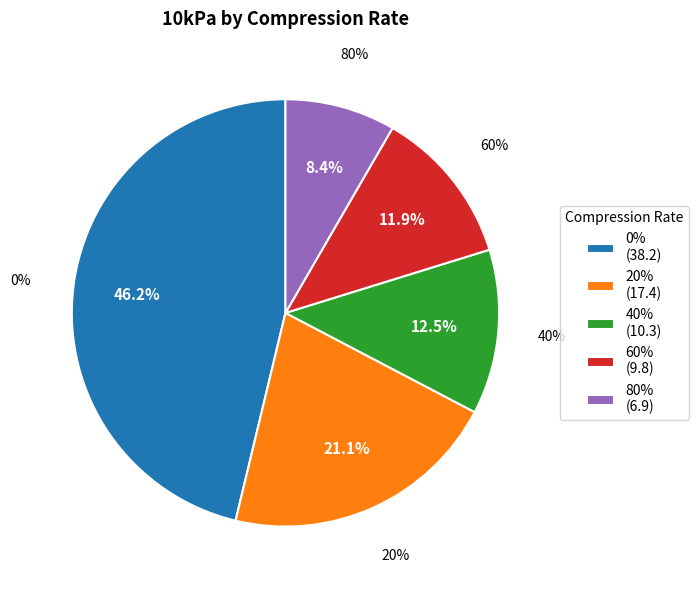

What is the change in value from 20% to 80%?

-10.5